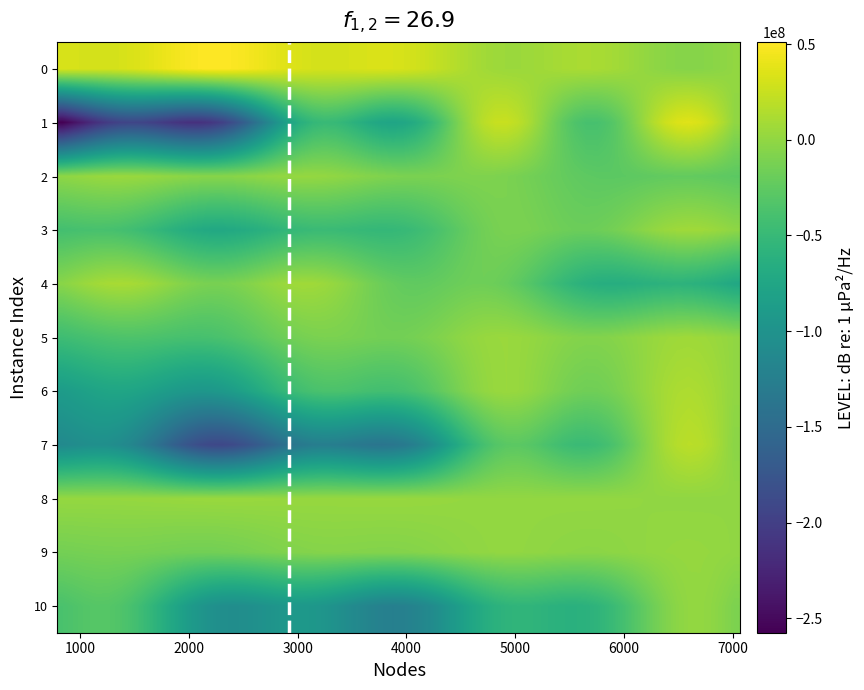

Reading left to right, extract all data points from this chart.

0: 2213.0	44256073.2
1: 789.0	-245363481.0
2: 6810.0	-27332694.0
3: 2441.0	-62949018.0
4: 7070.0	-72473581.1
5: 929.0	-42887168.3
6: 1408.0	-89687316.7
7: 2419.0	-167250698.6
8: 2596.0	3341394.9
9: 1412.0	-14177055.2
10: 3413.0	-112491123.7